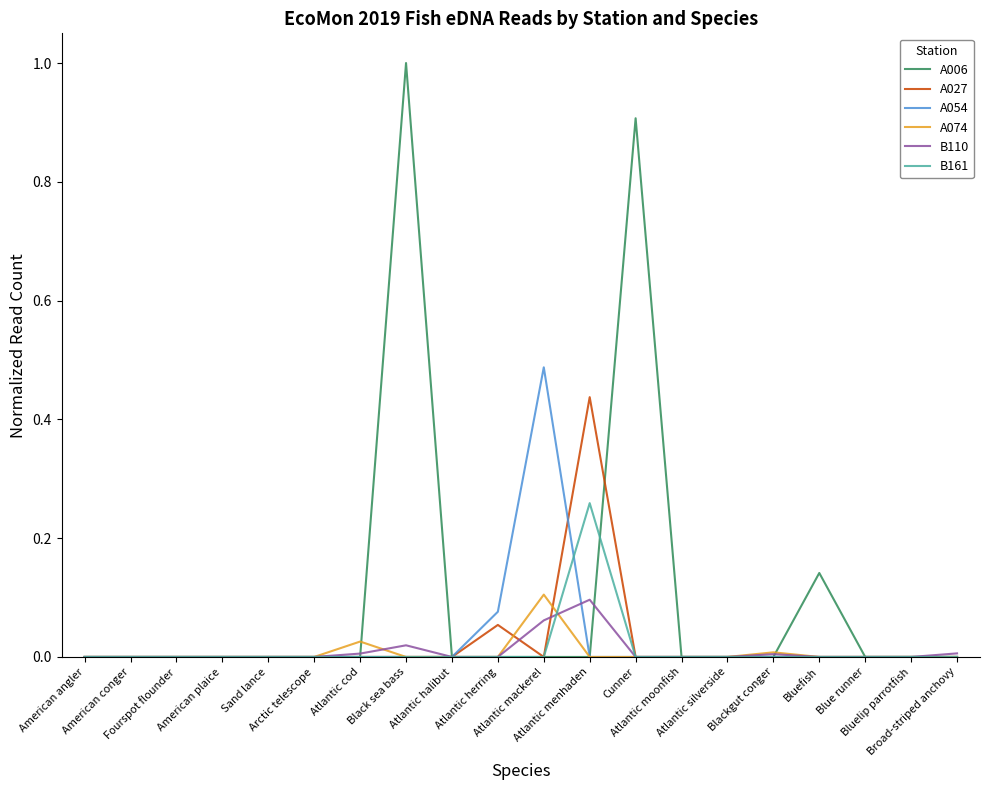

Which series has the largest total across all categories?

A006